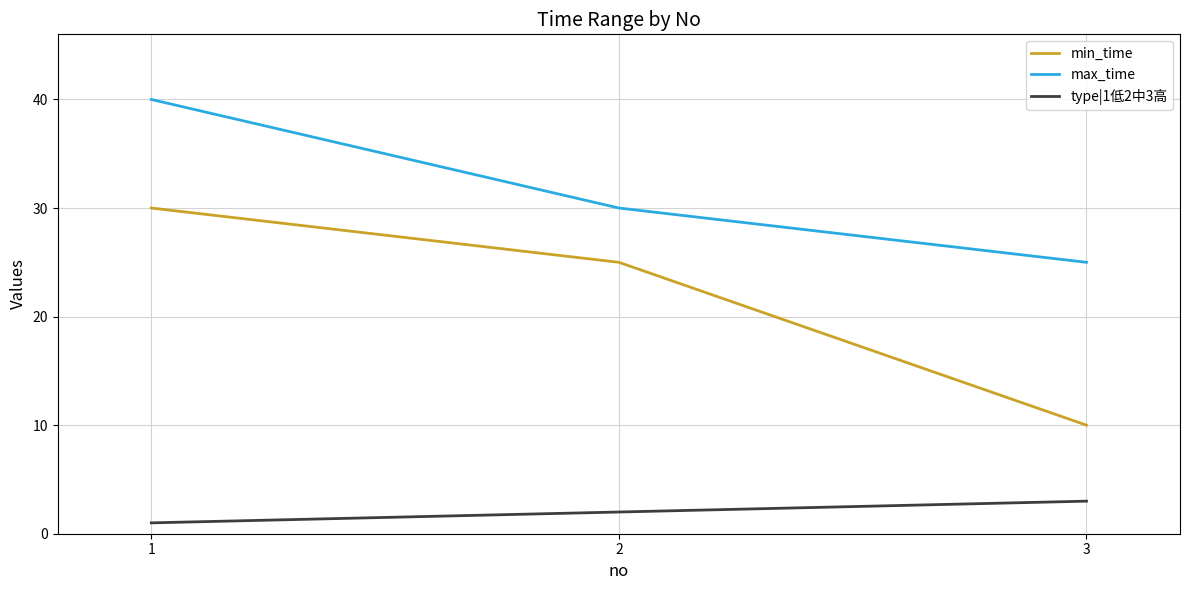

Is this an area chart (filled region under the line)?

No